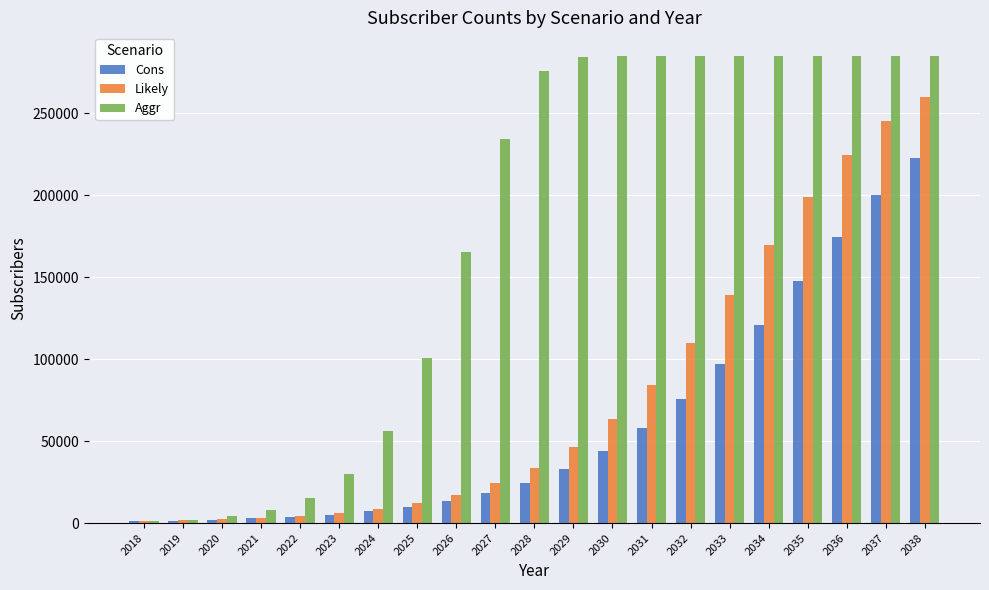

What is the minimum value shown in the chart?

1152